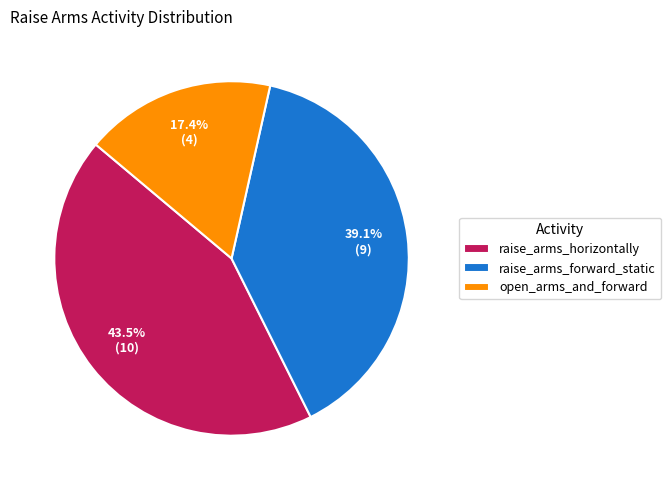

Approximately how many times larger is the value at raise_arms_horizontally compared to raise_arms_forward_static?

1.1